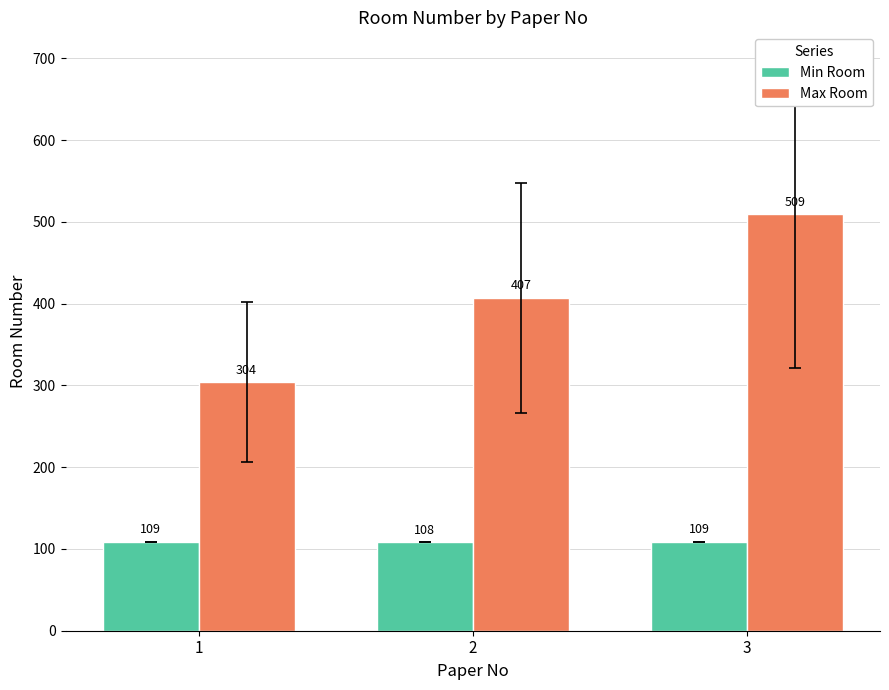

What is the total value across all series at 1?

413